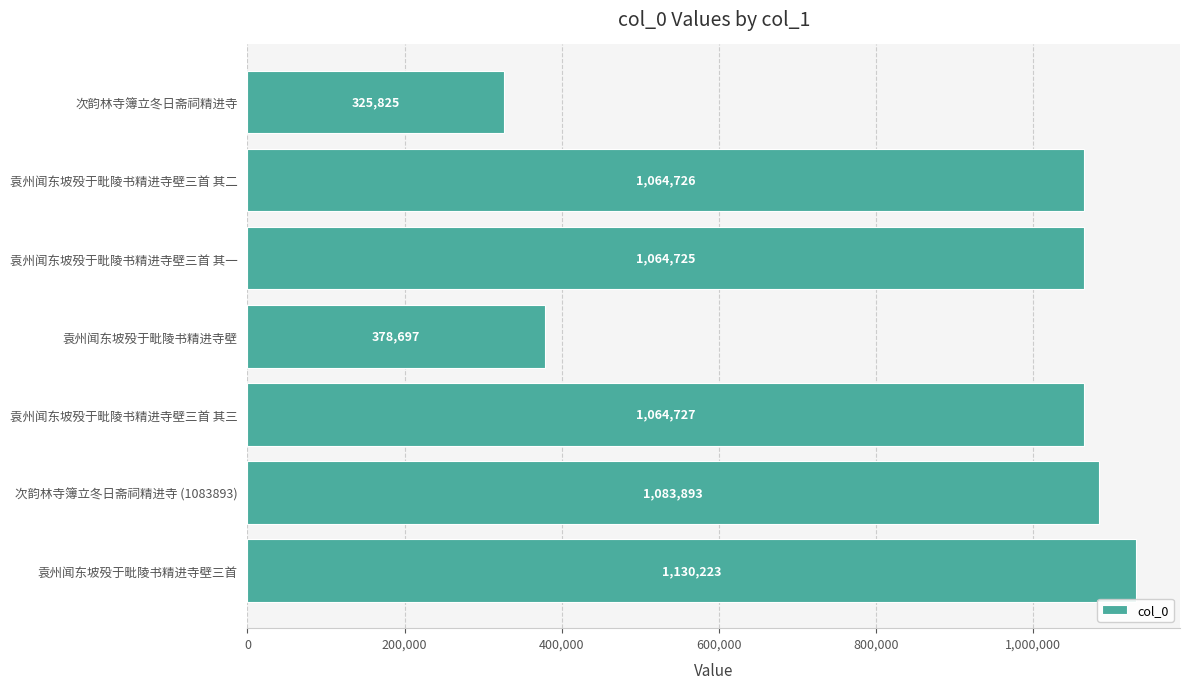

What is the sum of all values?

6112816